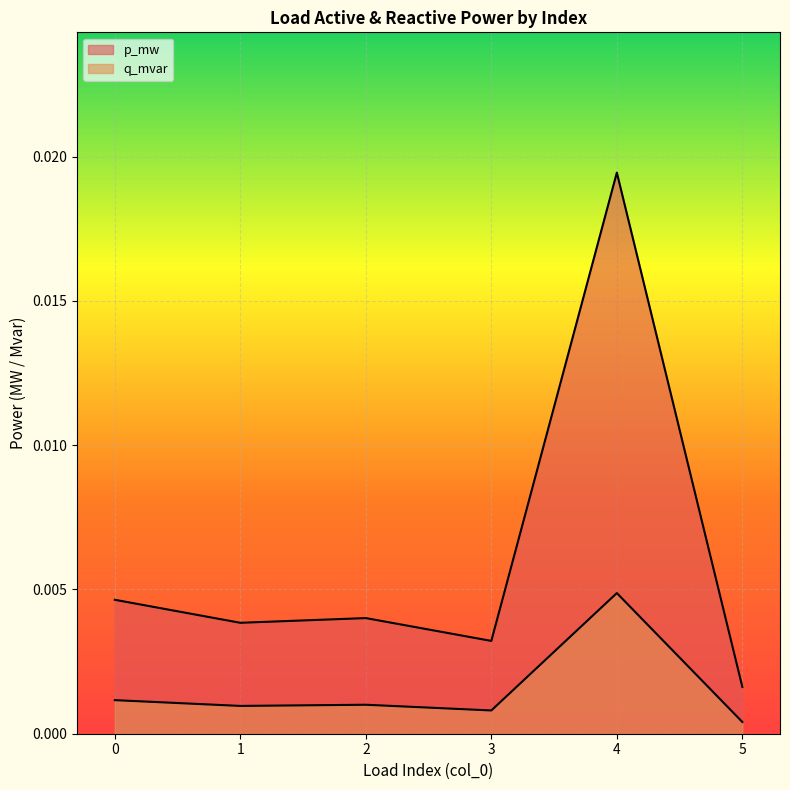

True or false: q_mvar and p_mw intersect in this chart.

False